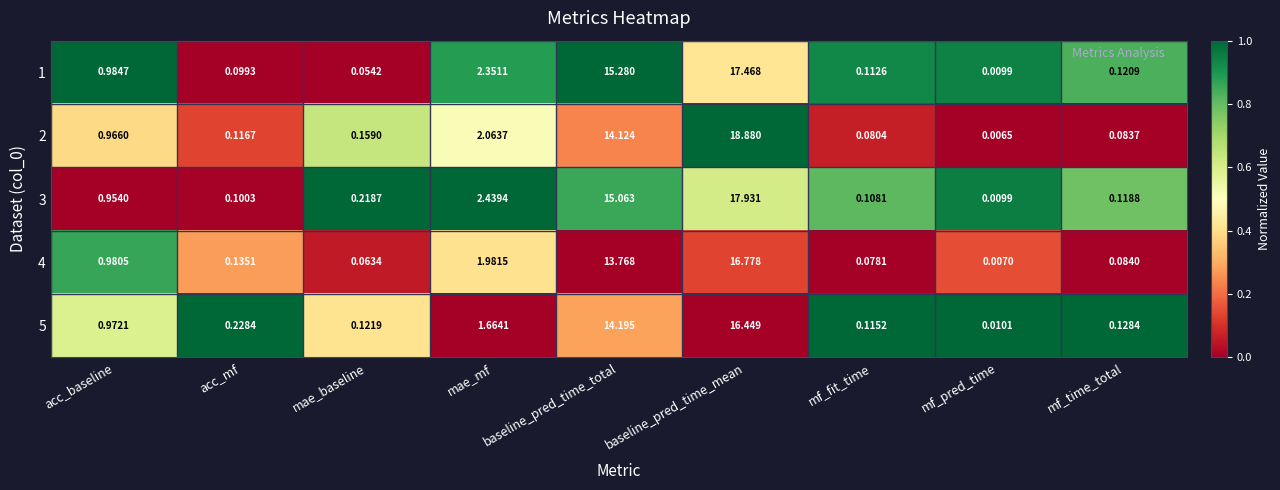

List the series in order of their peak value, highest first.

2, 3, 1, 4, 5